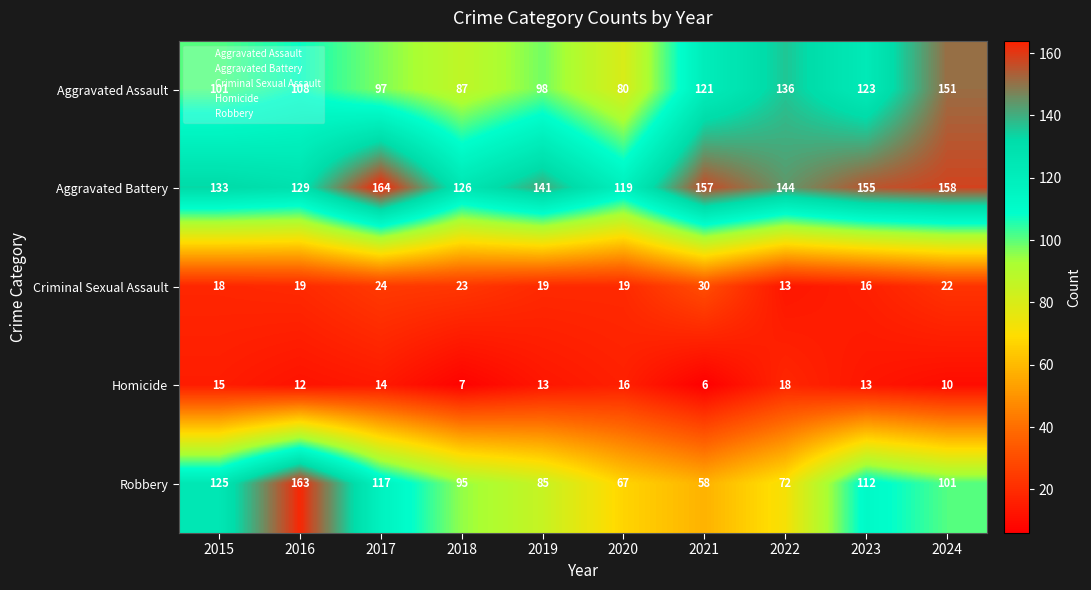

At which label does Criminal Sexual Assault reach its minimum?

2022